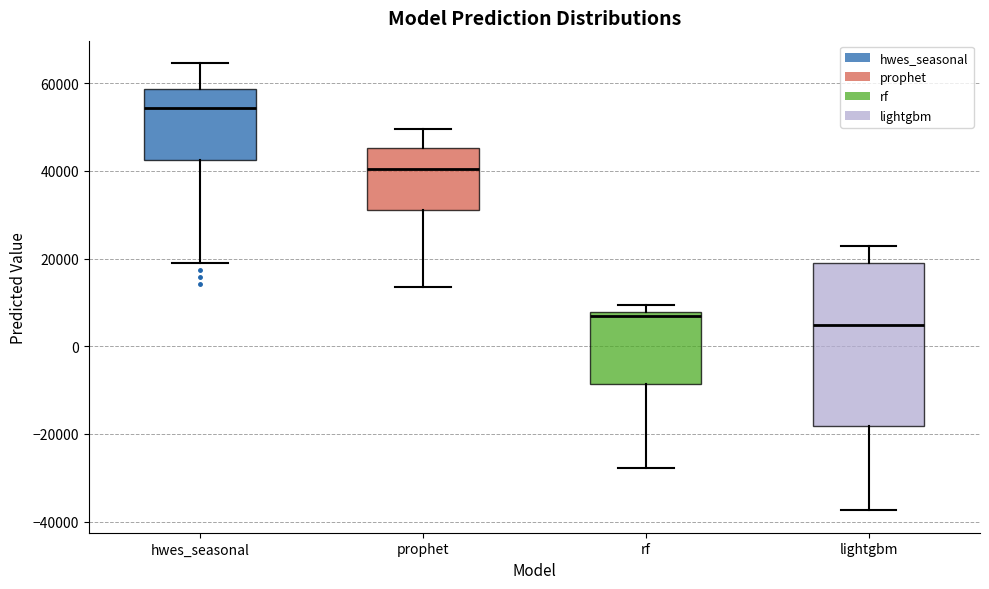

Where does the median line of the box for prophet sit on the y-axis? The values are not printed on the chart, so give them approximately, as read against the axis.

40000